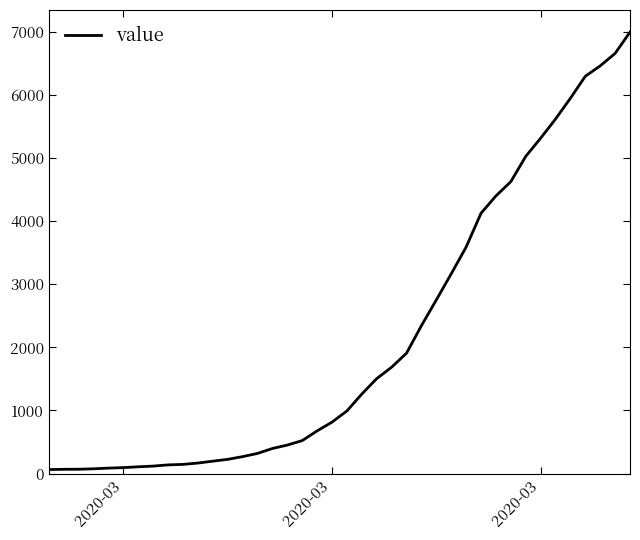

What is the difference between the maximum and minimum values?

6931